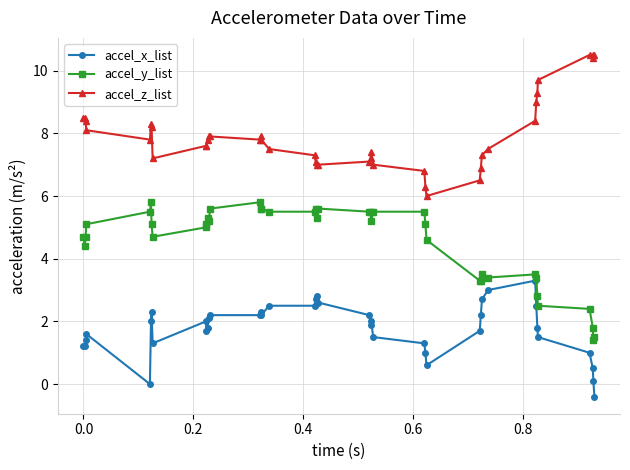

Which series has the largest total across all categories?

accel_z_list